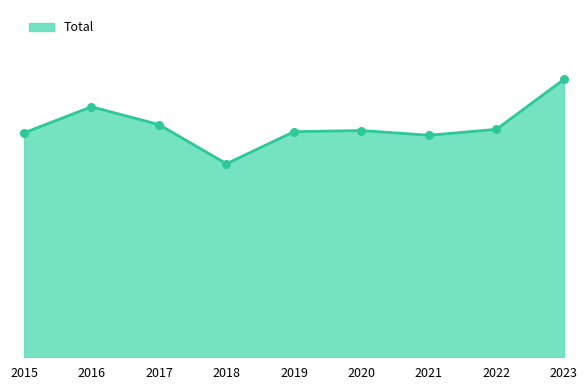

What is the change in value from 2016 to 2019?

-21